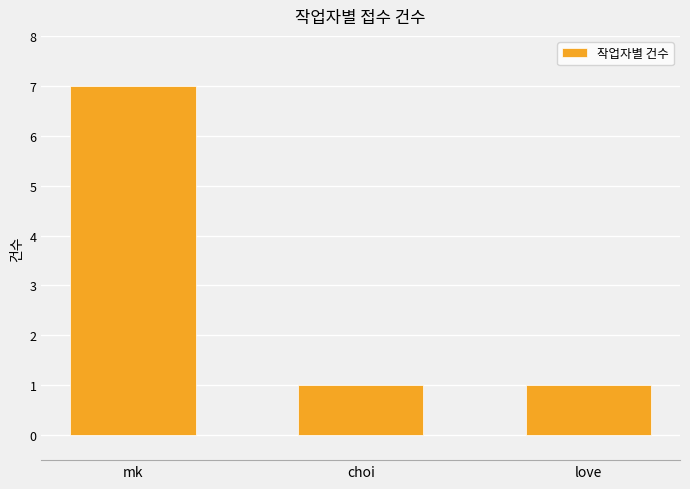

What is the greatest value displayed?

7